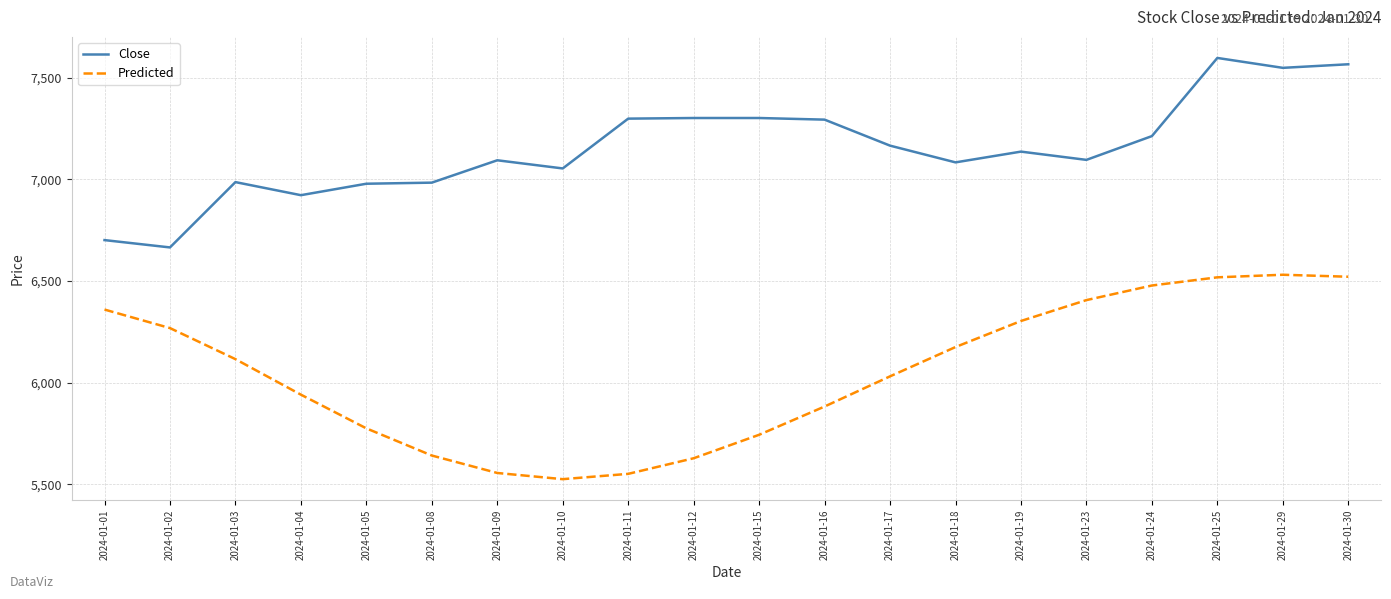

At how many categories does at least one series exceed 7389?

3